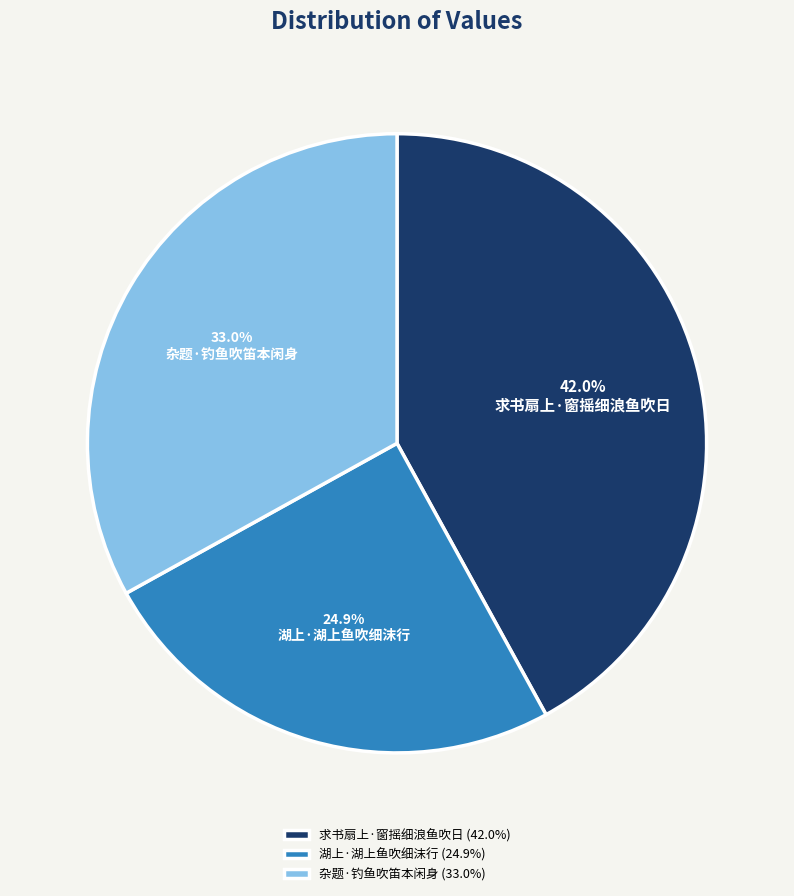

How many segments does this pie chart have?

3